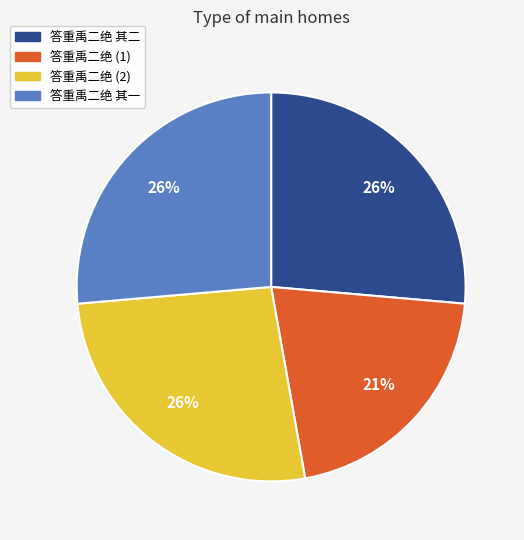

Count the number of slices in the pie.

4